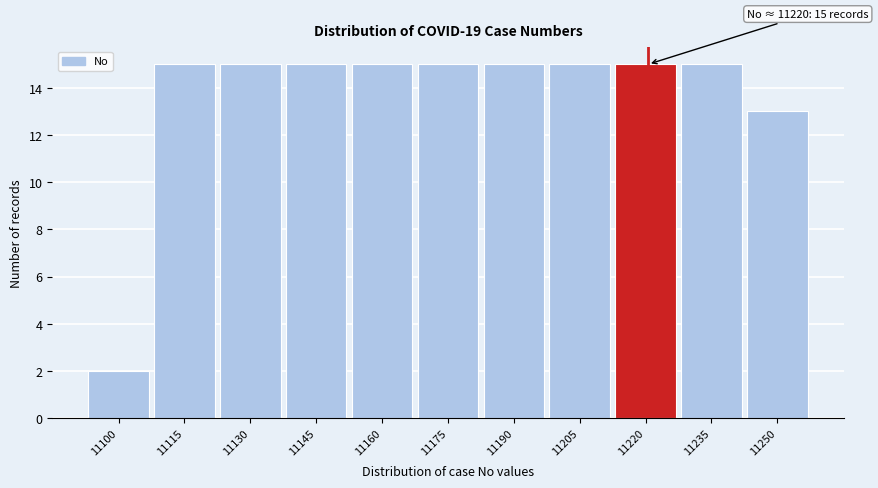

Reading left to right, what are all the values shown in this chart?

2	15	15	15	15	15	15	15	15	15	13